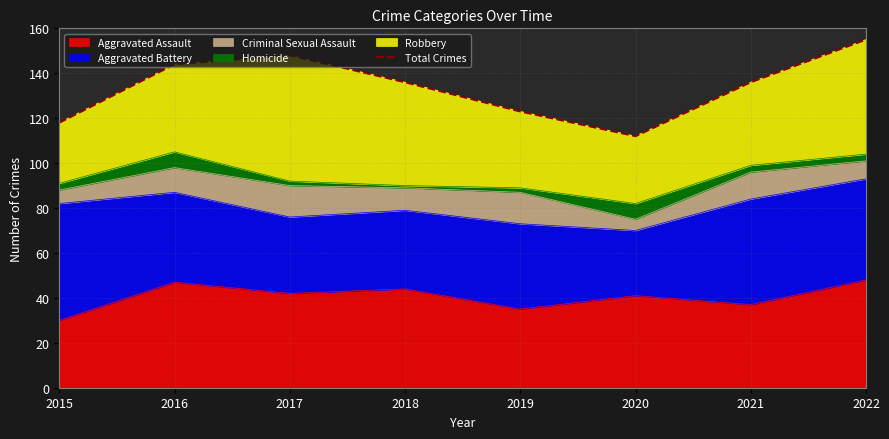

Read the value at 2022, to the nearest 5.

155